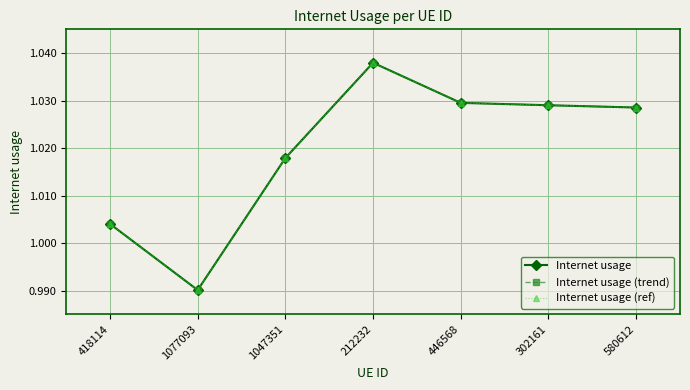

Is it true that Internet usage (ref) equals 1.0 at 1047351?

True